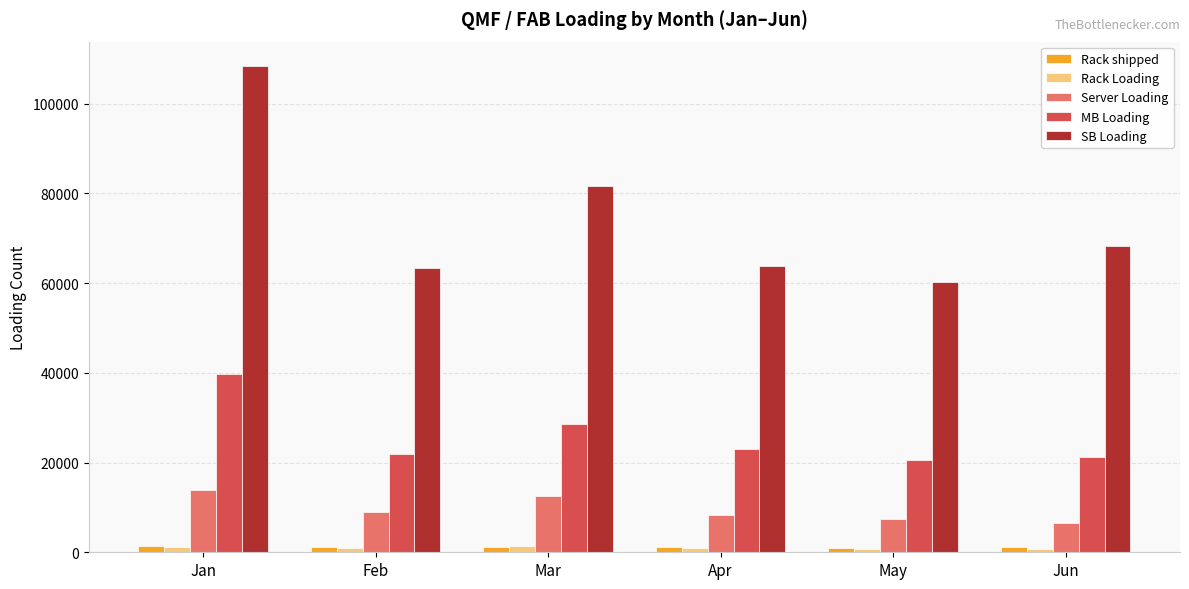

Which category has the highest value in the SB Loading series?

Jan